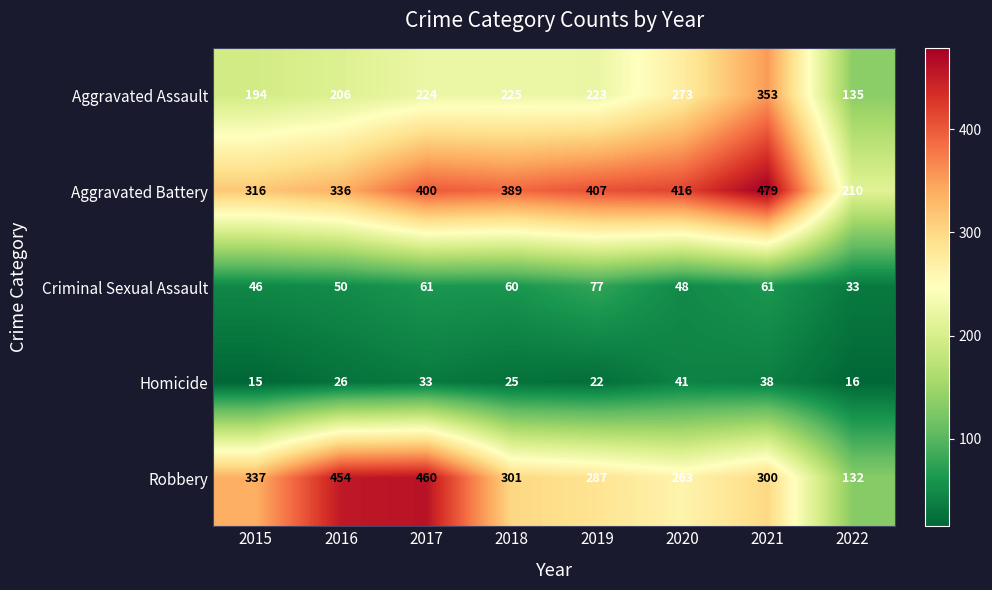

What is the difference between the highest and lowest values at 2019?

385